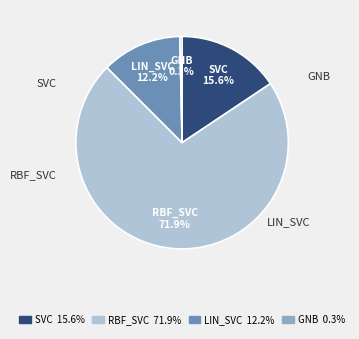

Is there any slice that represents more than half of the pie?

Yes